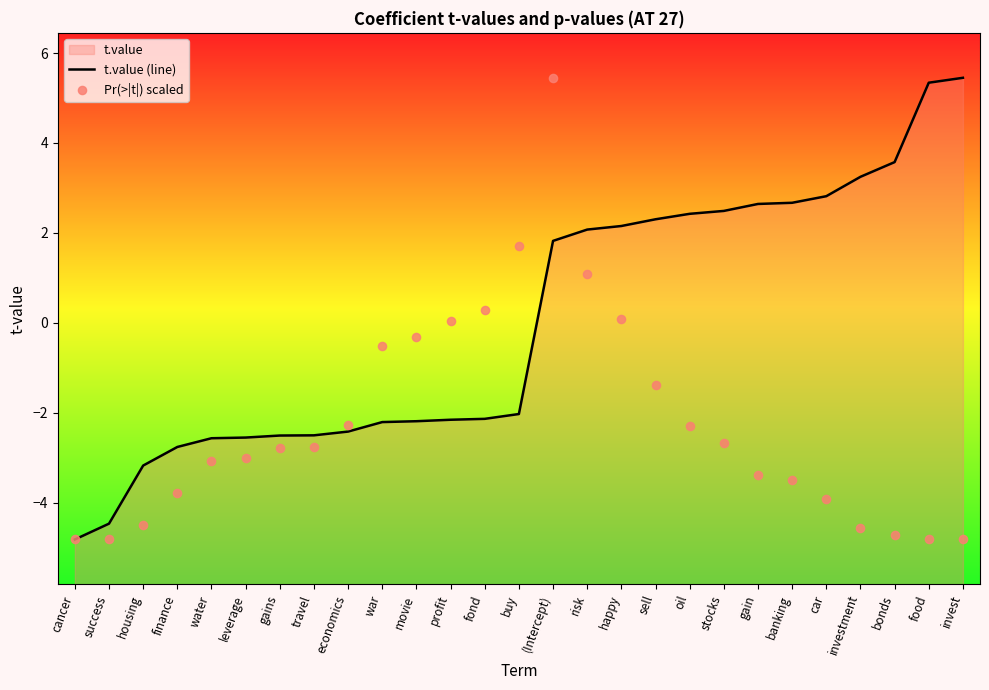

Which series has the largest Y range (max minus min)?

t.value (line)